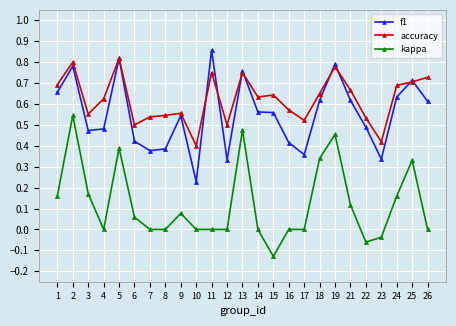

Which category has the highest value in the f1 series?

11